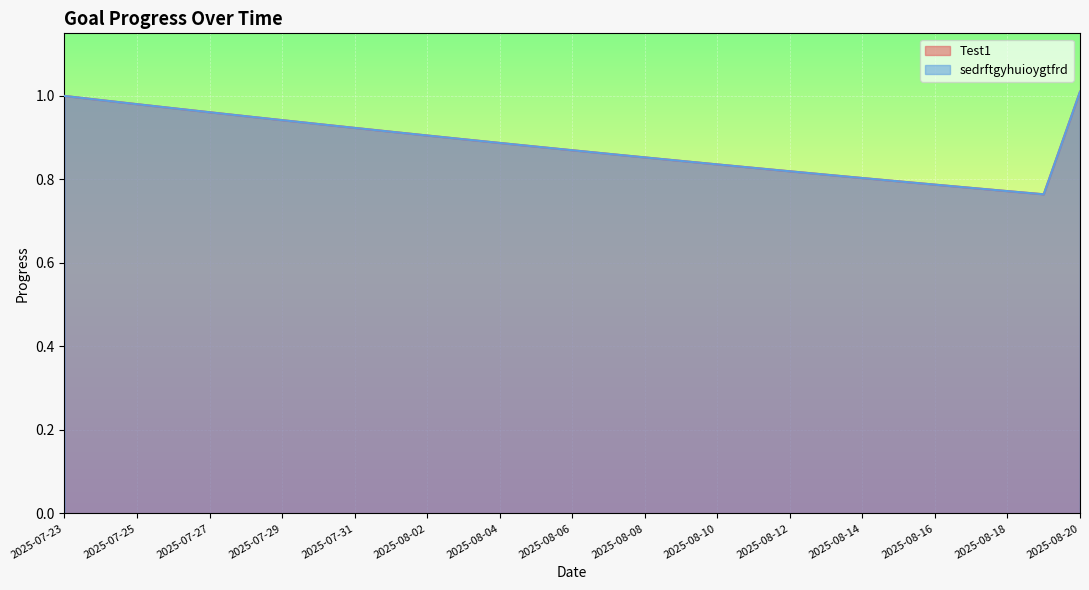

At which category does Test1 reach its first local valley?

2025-08-19